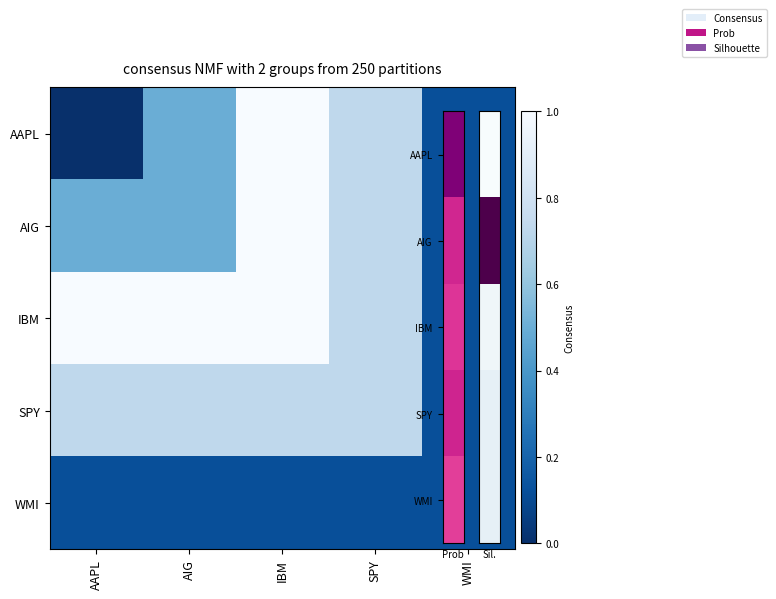

What is the maximum value shown in the chart?

1.0